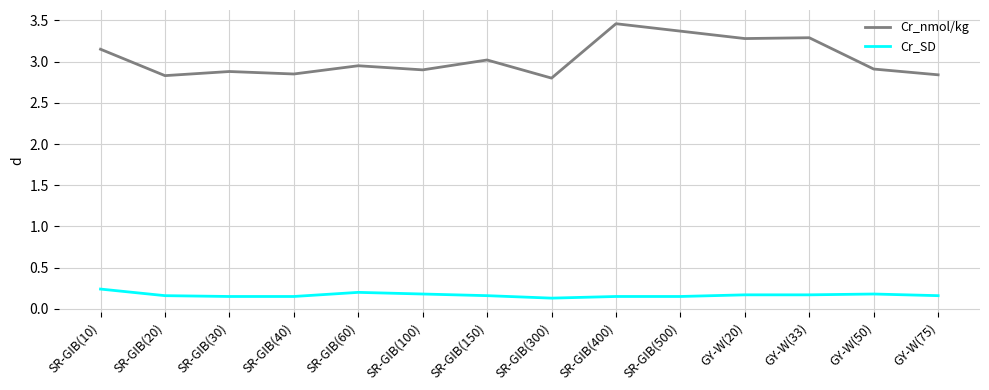

Which series has the largest range (max minus min)?

Cr_nmol/kg